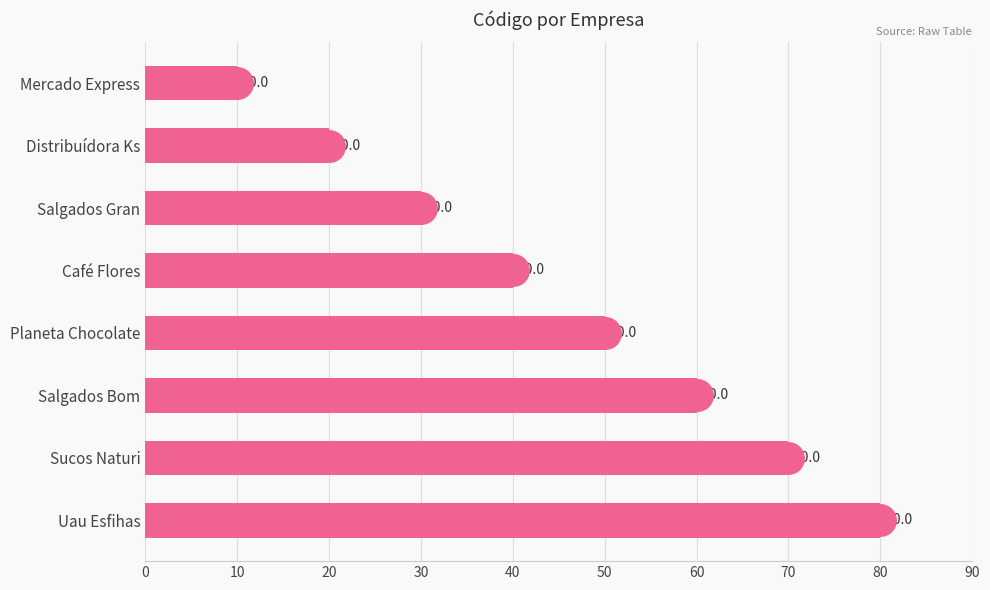

What is the sum of the values at Salgados Gran and Café Flores?

70